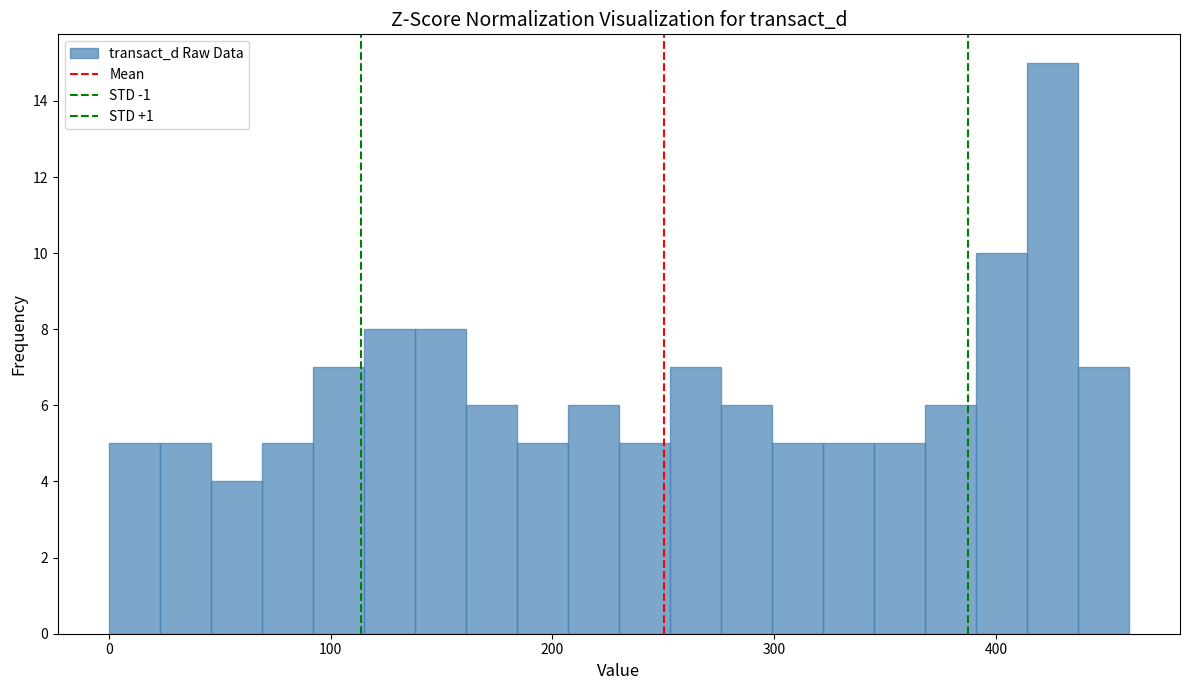

Read against the x-axis, roughly where is the centre of the tallest bar?

430